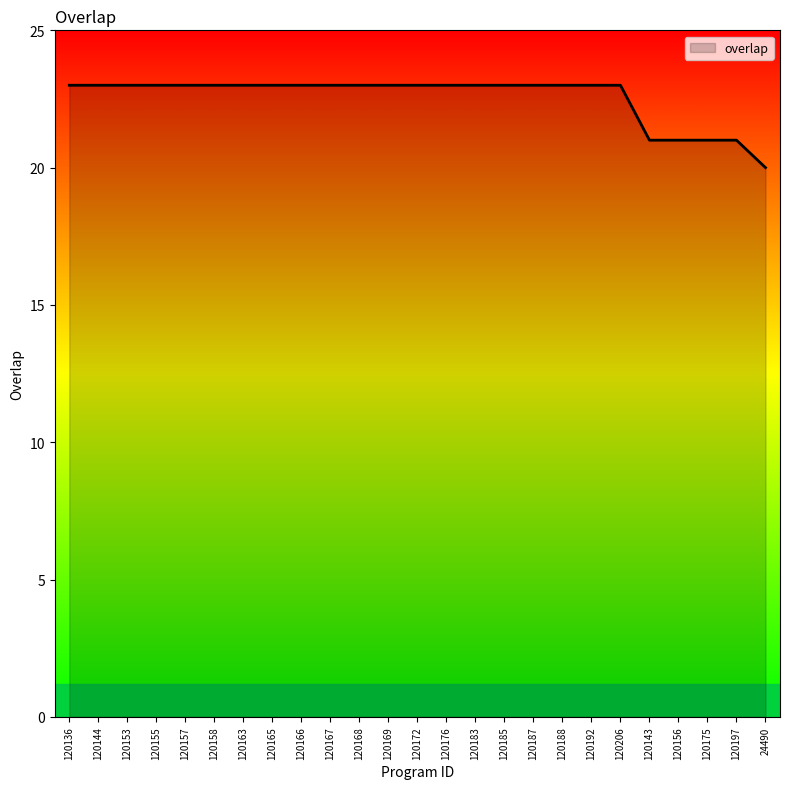

Reading right to left, transcribe all the data shown in this chart.

20	21	21	21	21	23	23	23	23	23	23	23	23	23	23	23	23	23	23	23	23	23	23	23	23